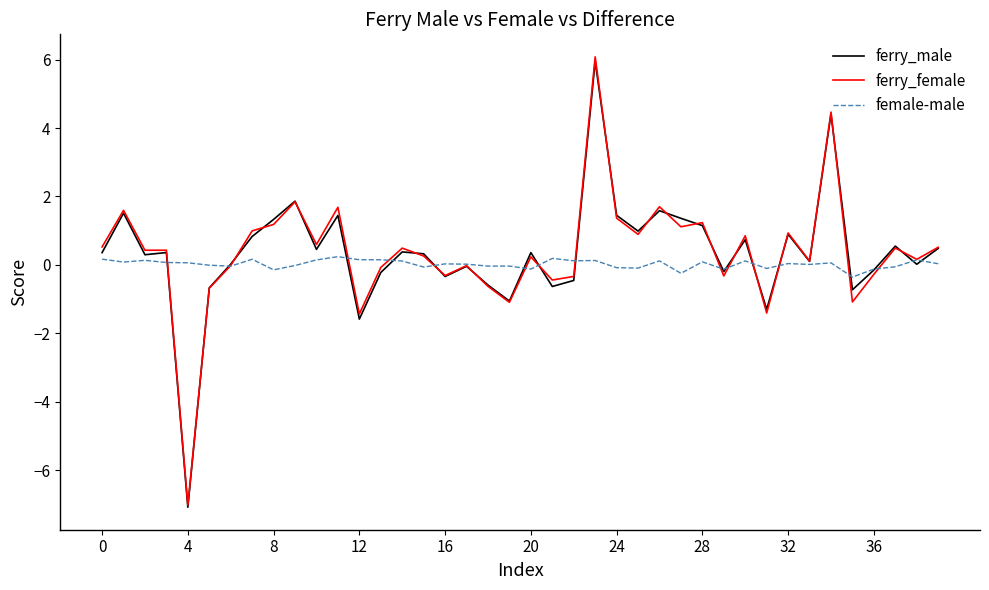

Which series has the largest range (max minus min)?

ferry_female